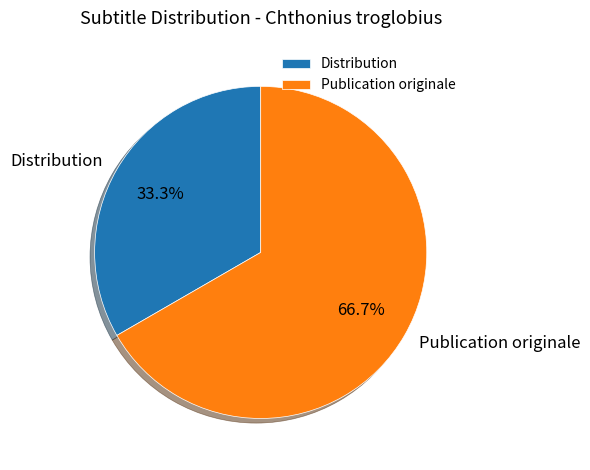

Approximately how many times larger is the value at Publication originale compared to Distribution?

2.0